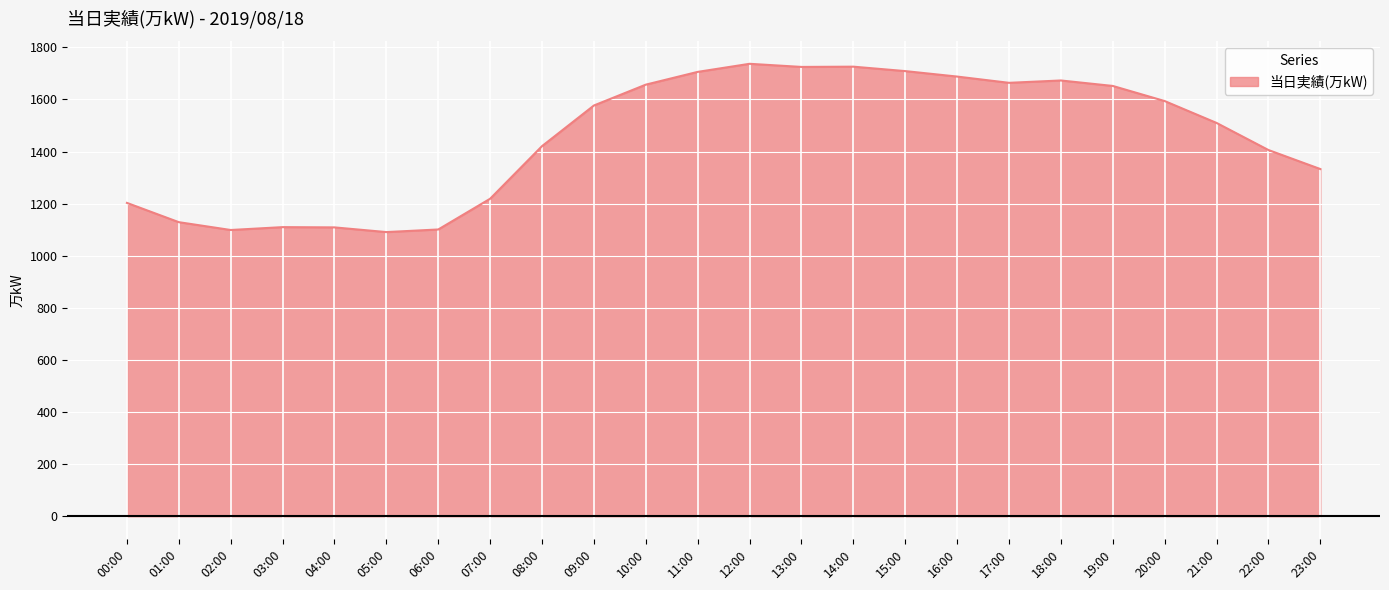

What is the ratio of the value at 00:00 to the value at 18:00?

0.7